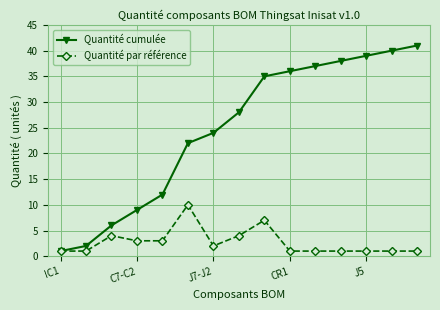

Reading left to right, list all the values displayed in this chart.

Quantité cumulée: 1	2	6	9	12	22	24	28	35	36	37	38	39	40	41
Quantité par référence: 1	1	4	3	3	10	2	4	7	1	1	1	1	1	1